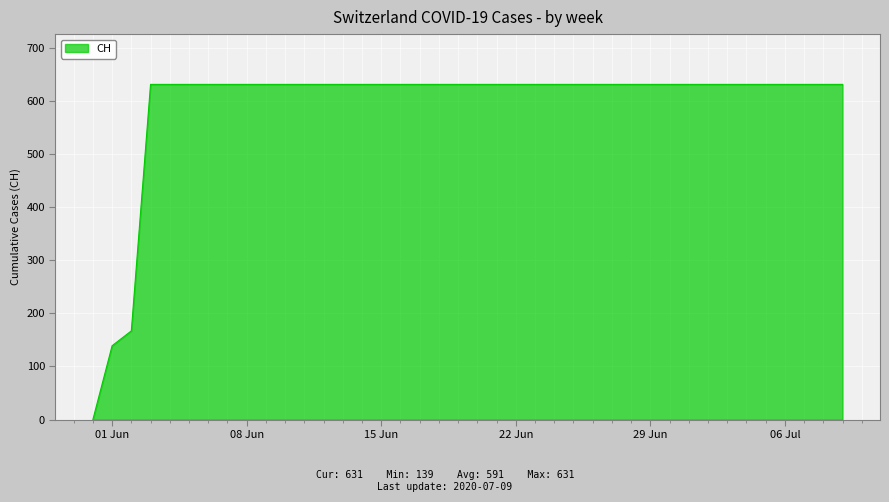

What is the difference between the maximum and minimum values?

631